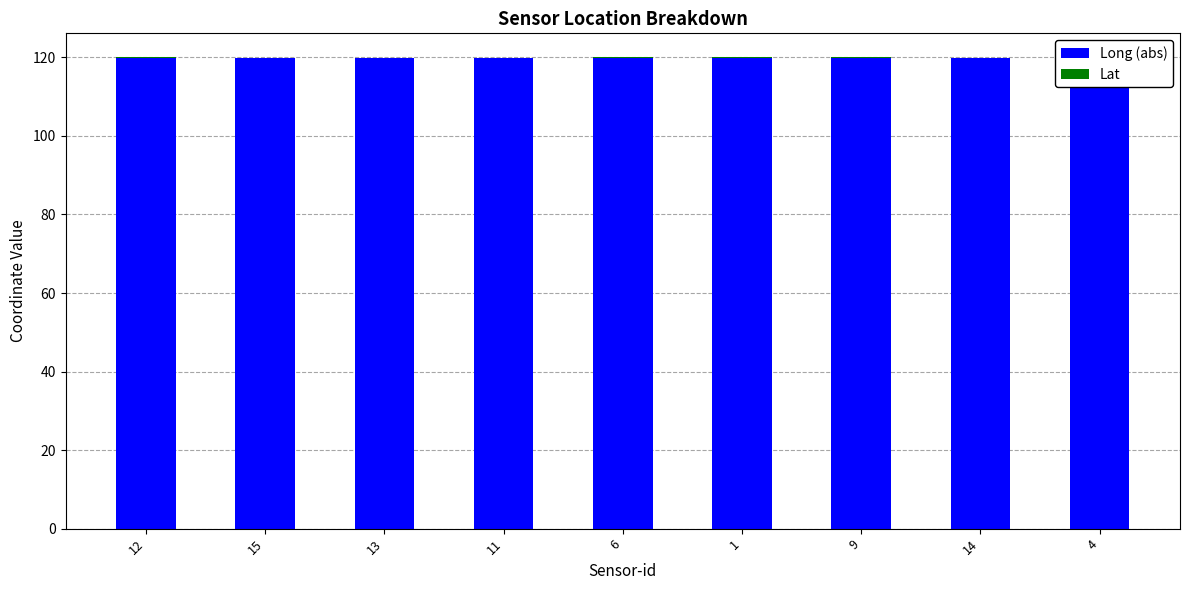

What is the highest value of the Long (abs) series?

120.0